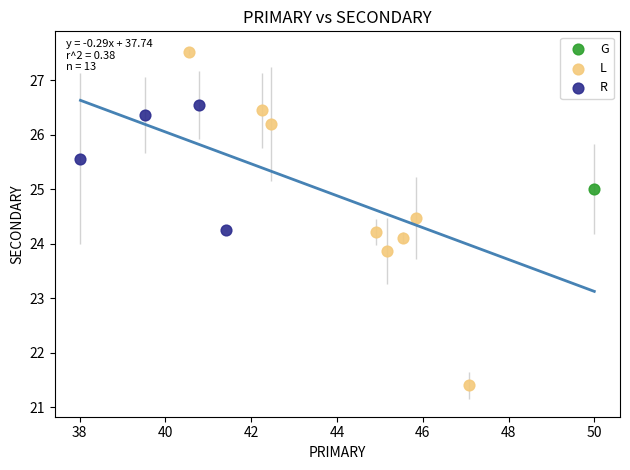

What are all the series names shown in the legend?

G, L, R